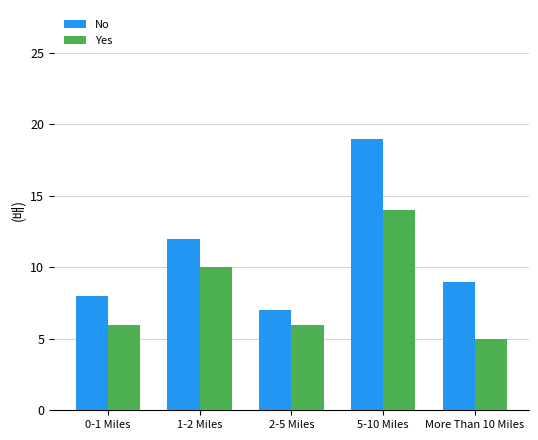

Count the Yes values in the range 6 to 10.

3